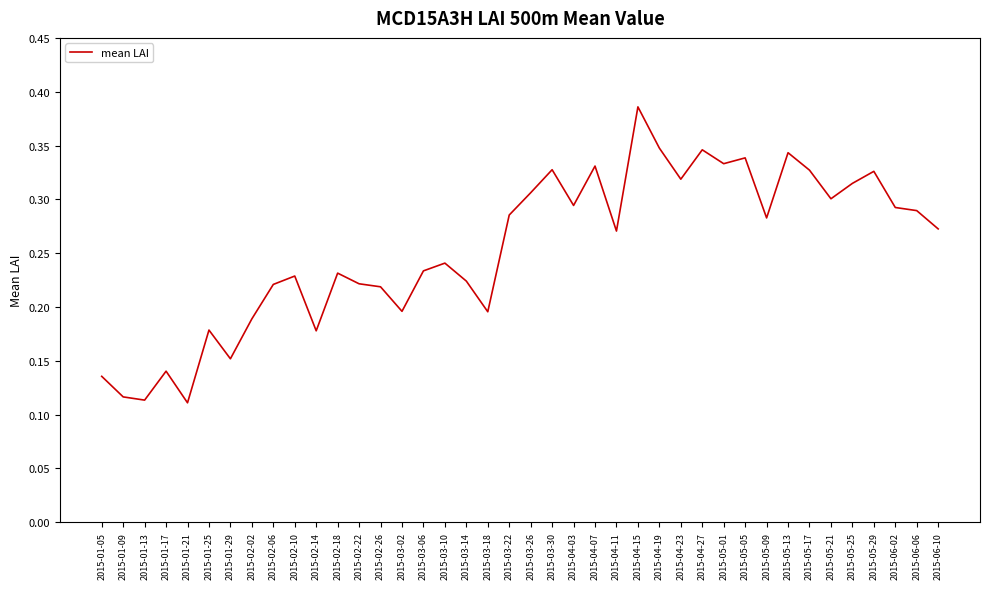

What position from the left is 2015-01-09?

2